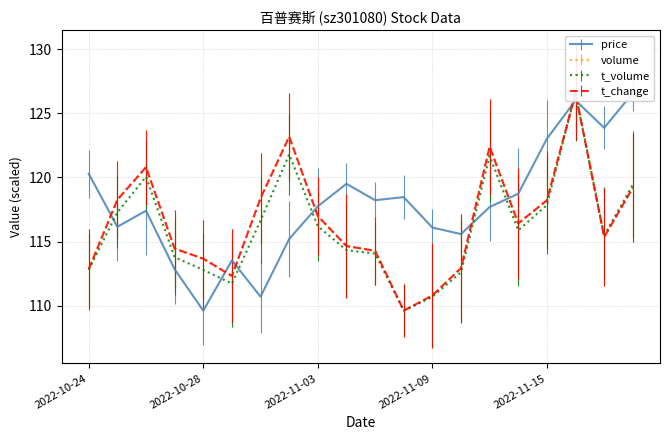

What is the spread (max minus min) of values at 2022-11-11?

4.7